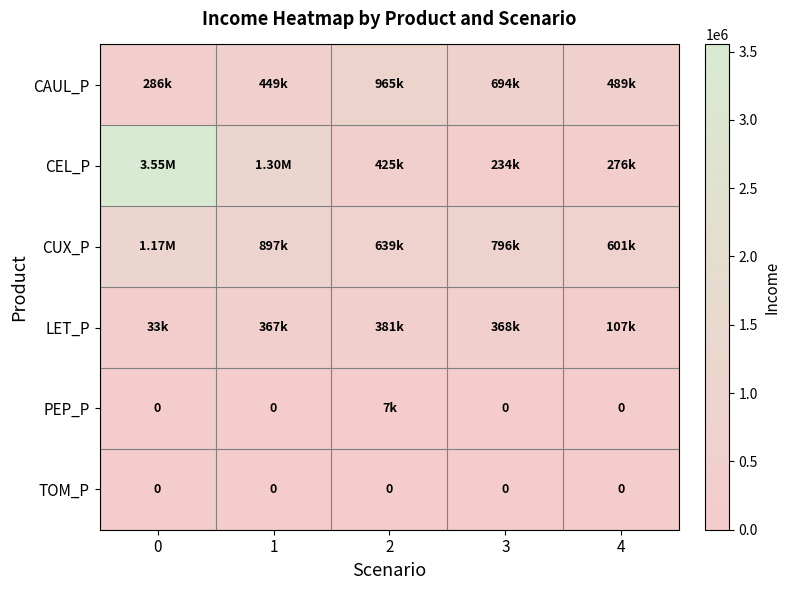

Is the value of CUX_P at 2 greater than the value of TOM_P at 4?

Yes